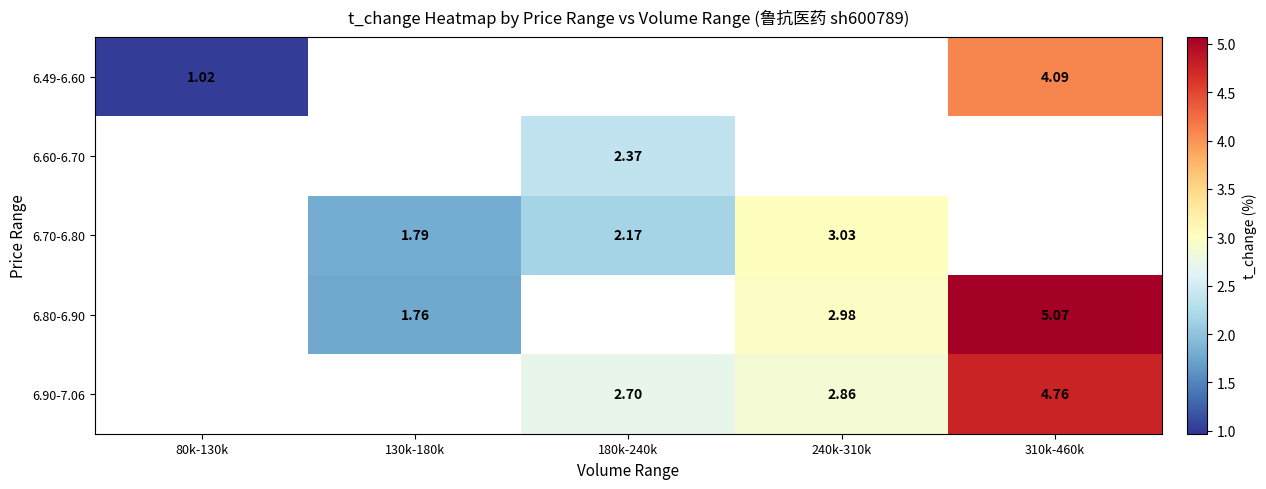

Is the value of 6.90-7.06 at 180k-240k greater than the value of 6.70-6.80 at 180k-240k?

Yes